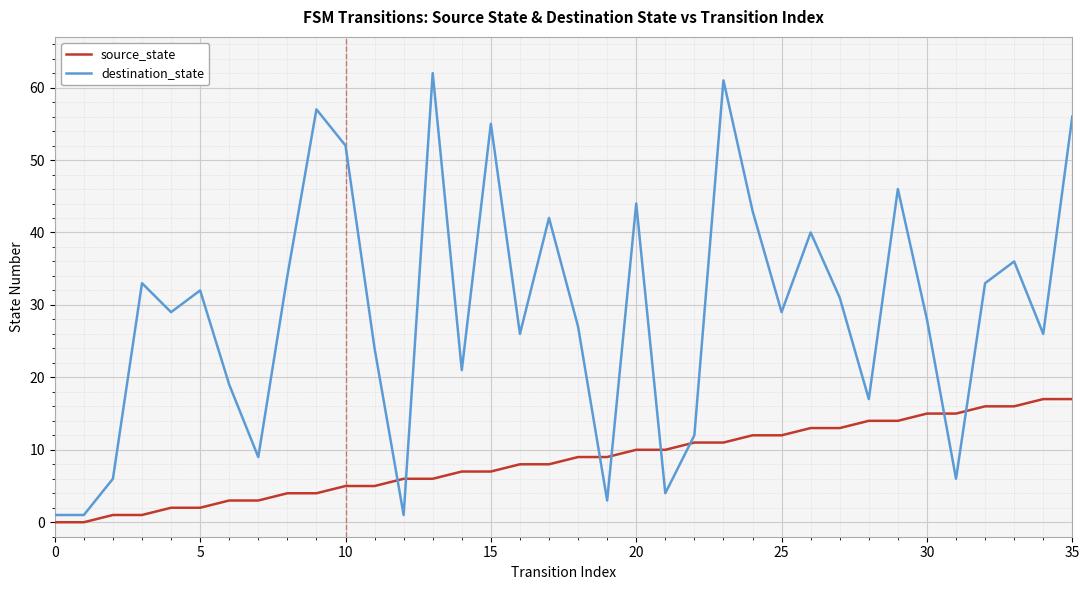

True or false: destination_state and source_state cross at least once.

True